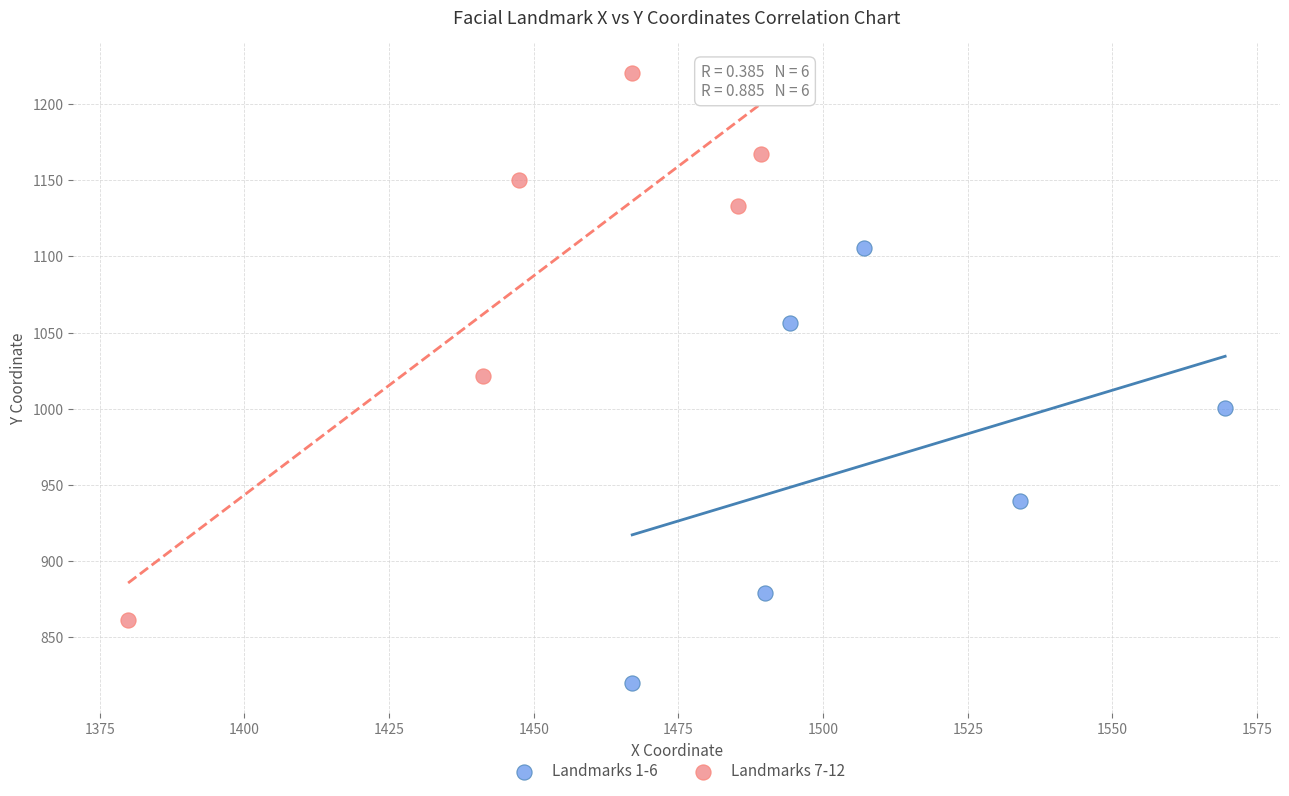

Which series has the largest Y range (max minus min)?

Landmarks 7-12